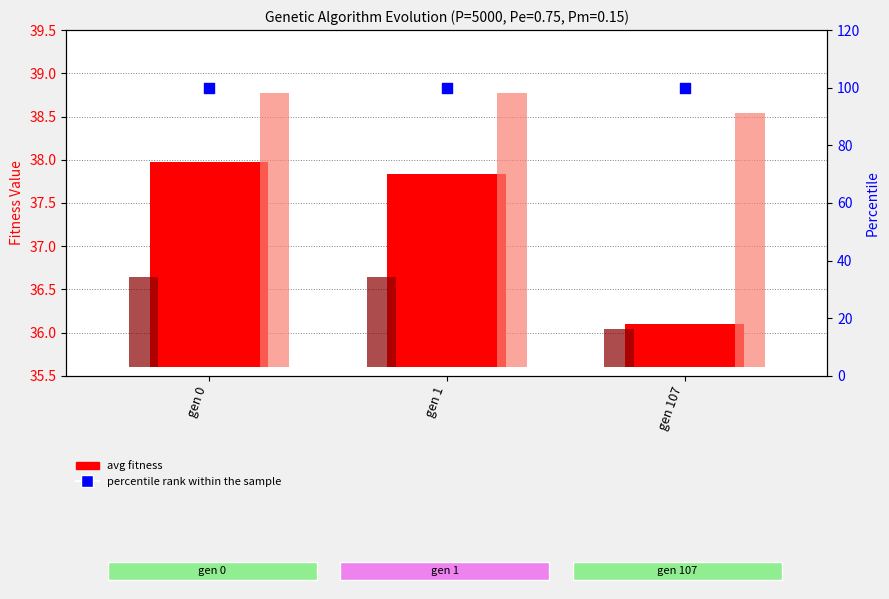

Which series reaches the maximum Y coordinate?

percentile rank within the sample